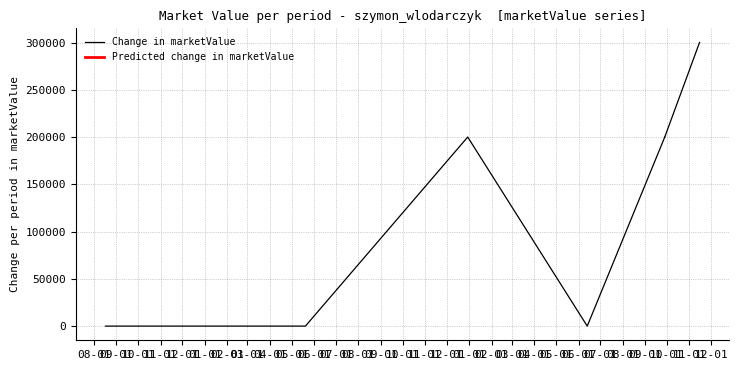

Is it true that the value at 08-01 is 118415?

False